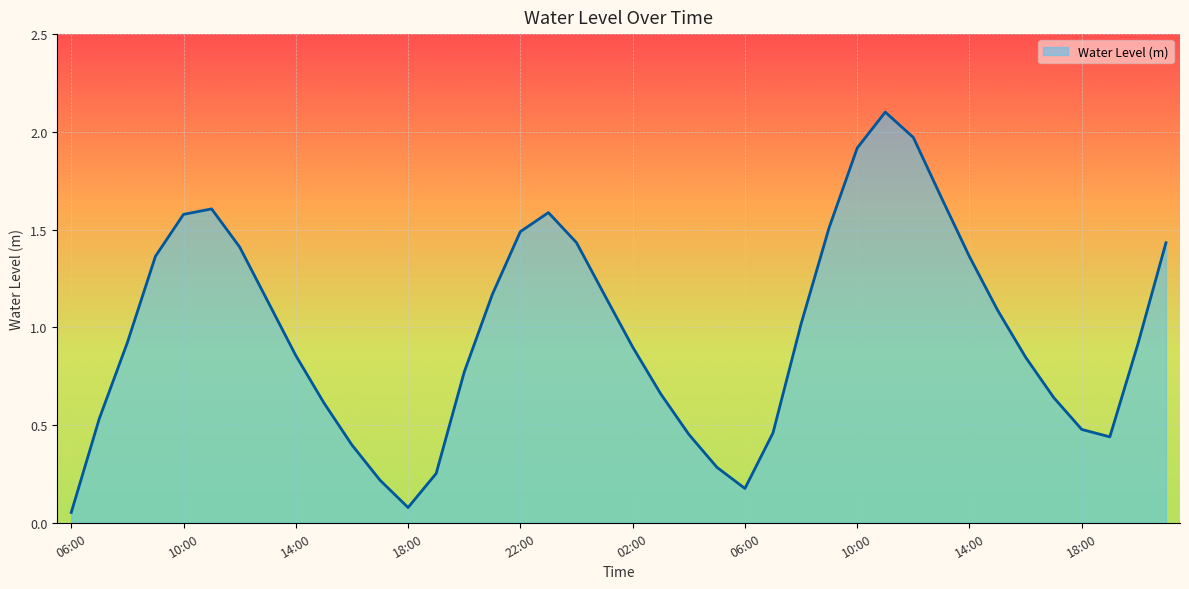

What is the greatest value displayed?

2.1